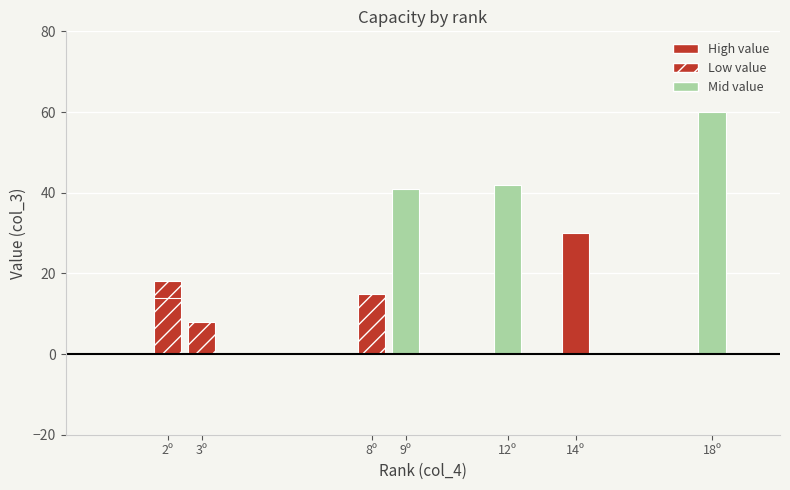

At which label does the data first exceed 30?

9º